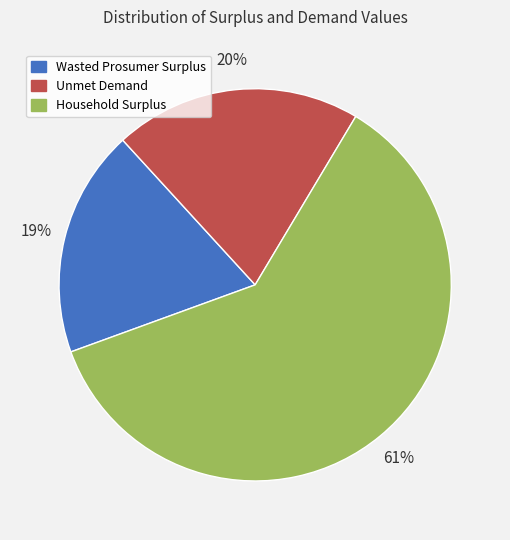

Which category has the biggest portion of the pie?

Household Surplus